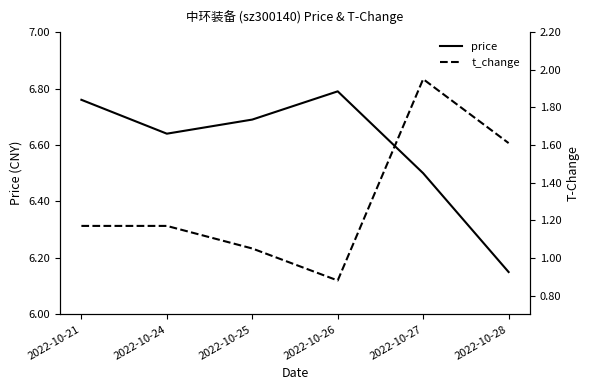

True or false: price has a value of 4.2 at 2022-10-21.

False